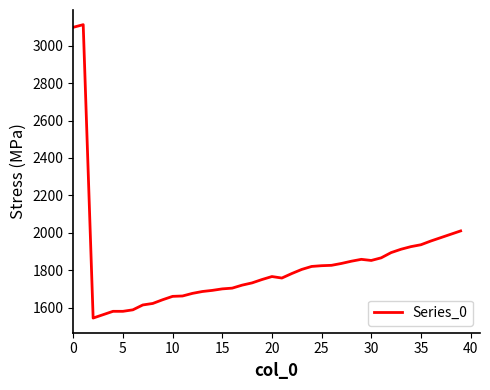

What is the maximum value shown in the chart?

3113